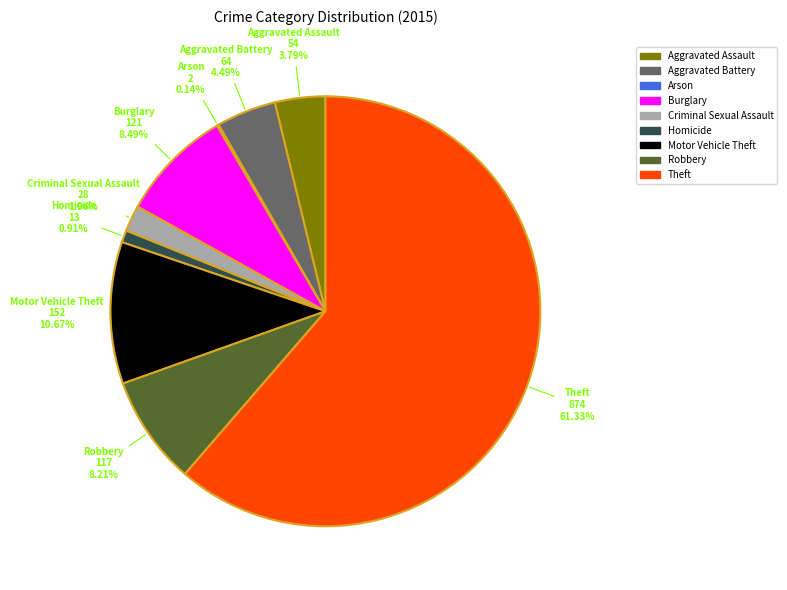

Which has a higher value, Aggravated Assault or Criminal Sexual Assault?

Aggravated Assault